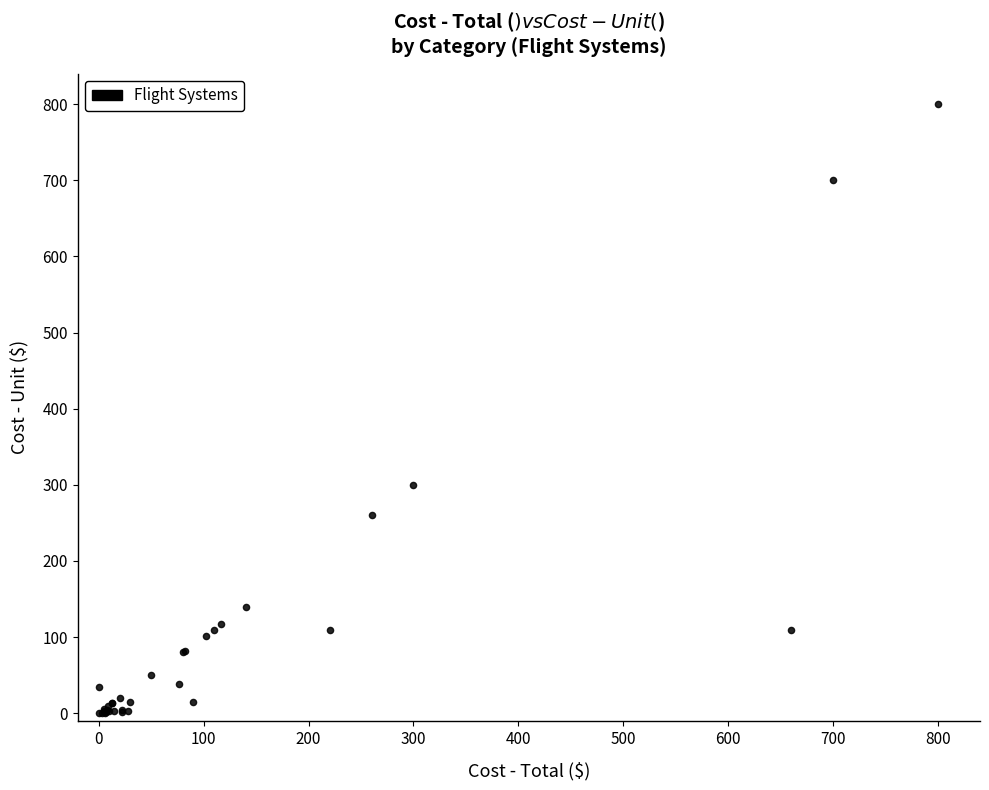

What Y value in the scatter plot is closest to 400?

300.0